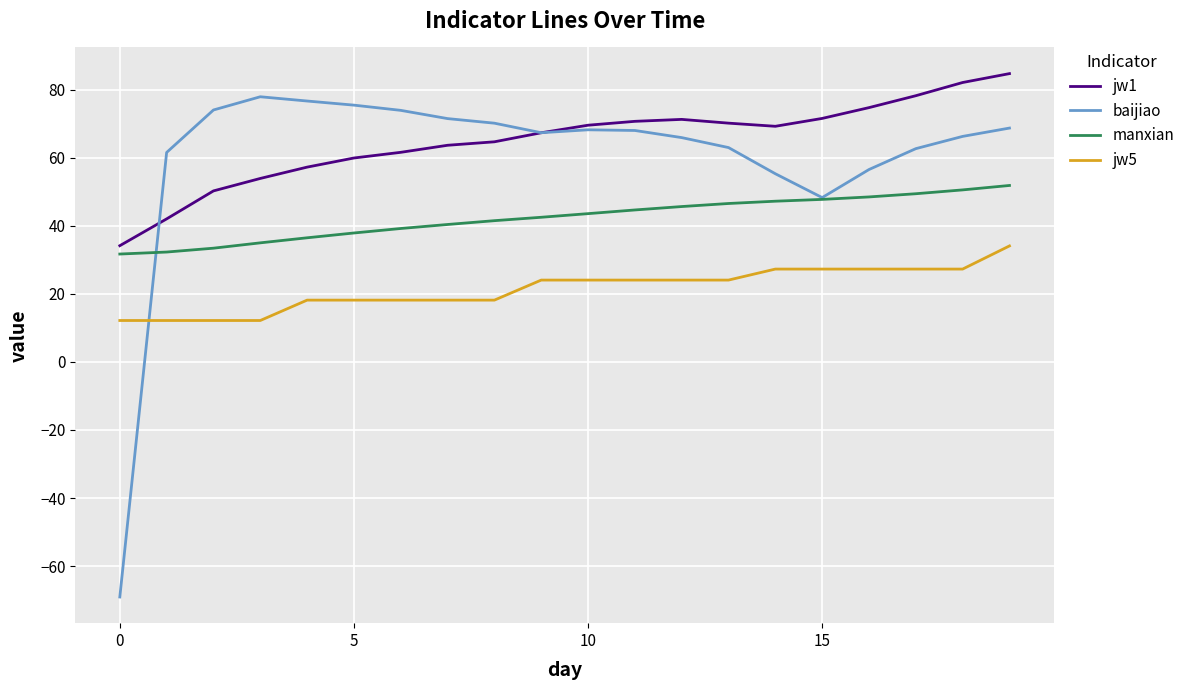

What is the difference between the second highest and second lowest values in the baijiao series?

28.4